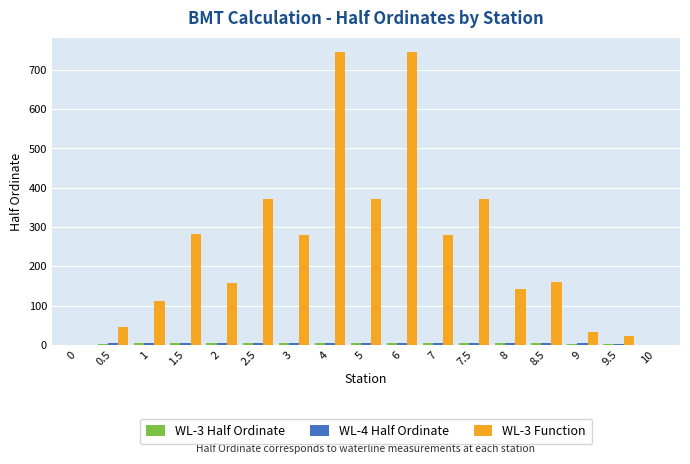

The value of WL-3 Function at 0.5 is 46.3. True or false?

True